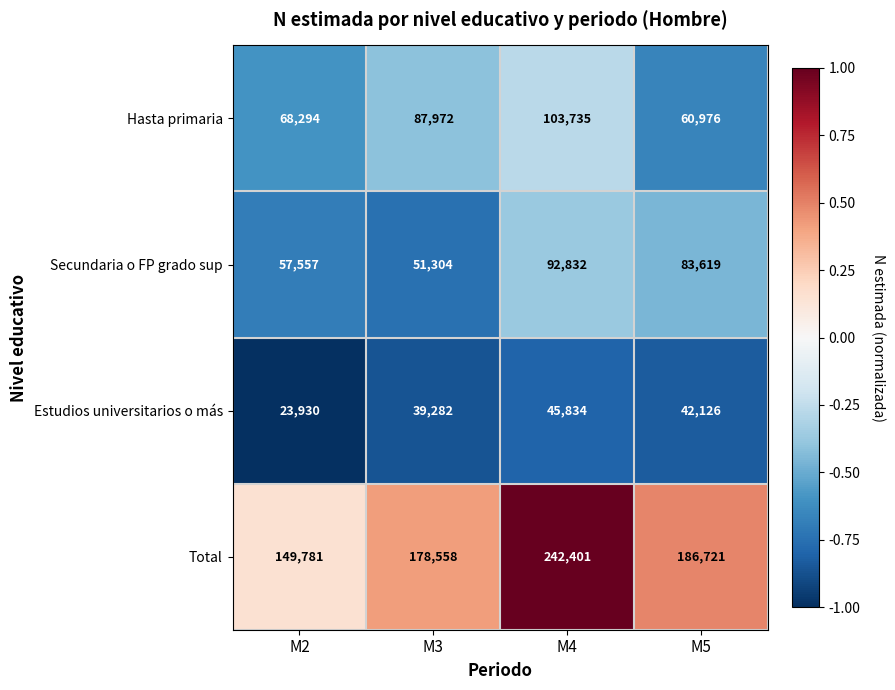

What is the difference between the maximum and minimum values in the Hasta primaria series?

42759